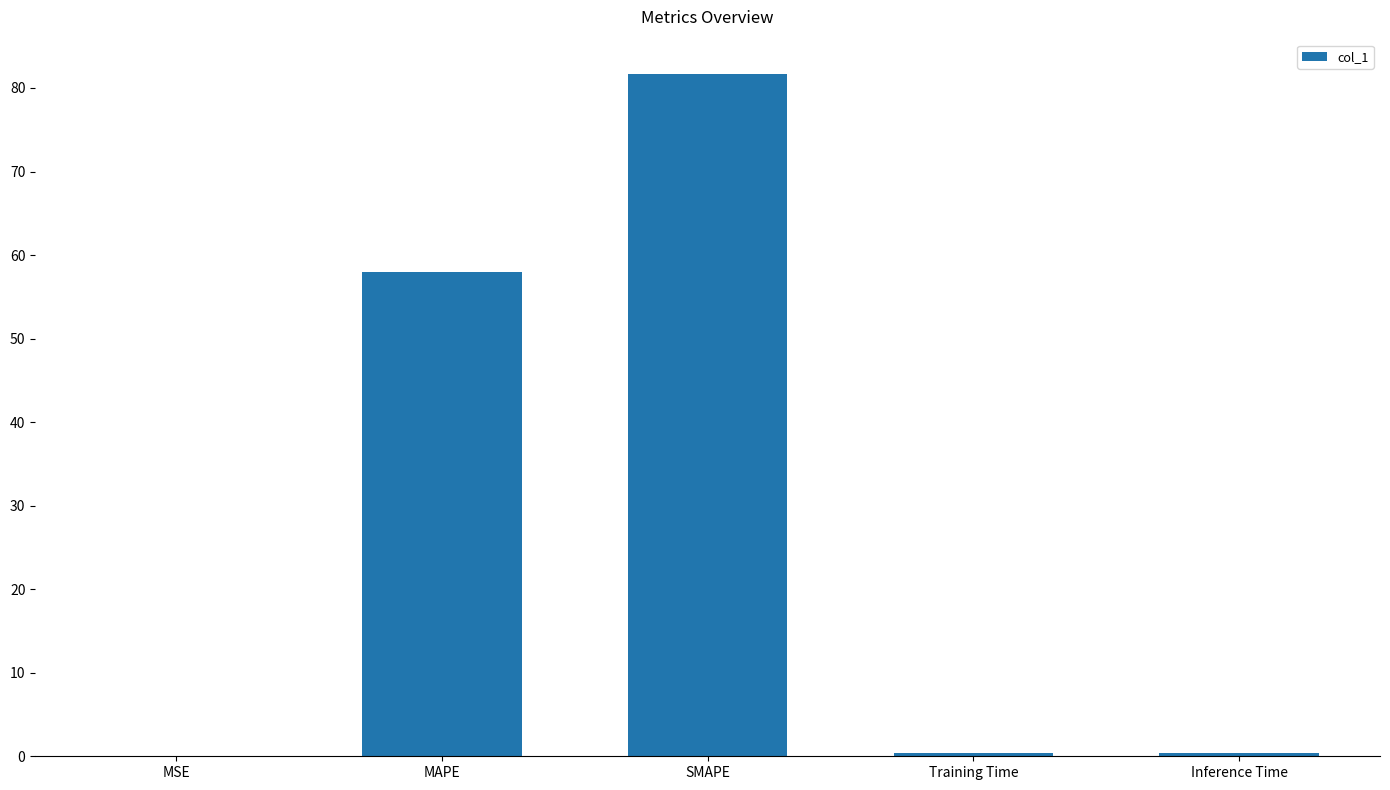

Which label corresponds to the largest value in the chart?

SMAPE